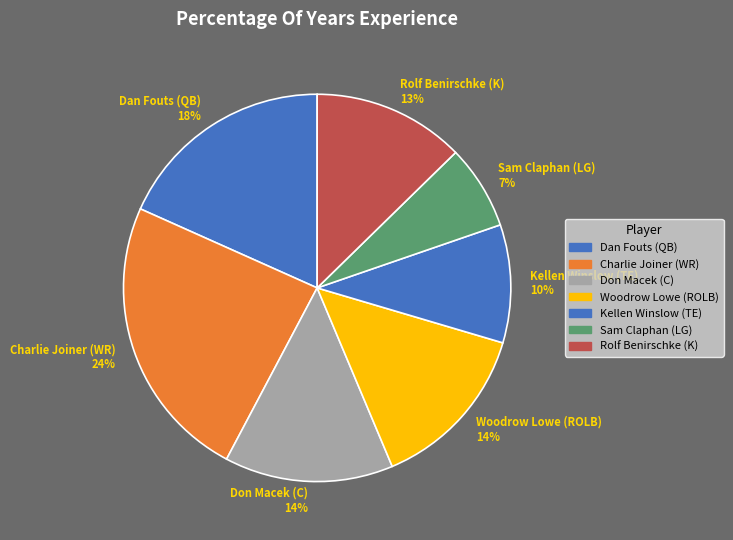

How many slices are in this pie chart?

7